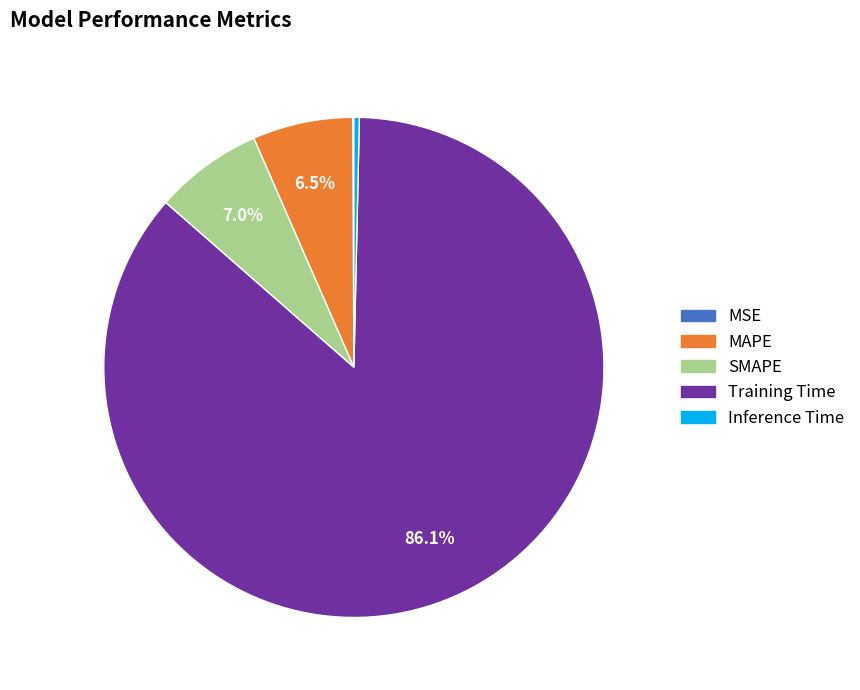

Which has a higher value, Training Time or Inference Time?

Training Time